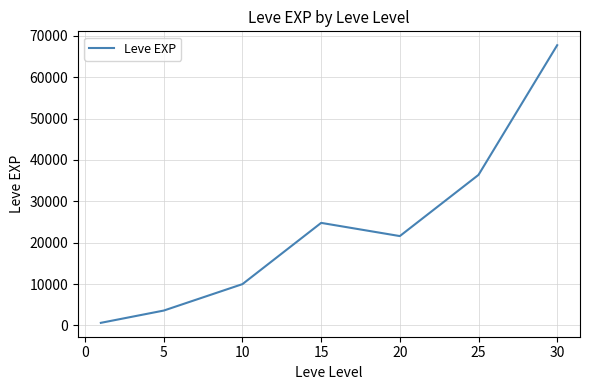

What is the greatest value displayed?

67730